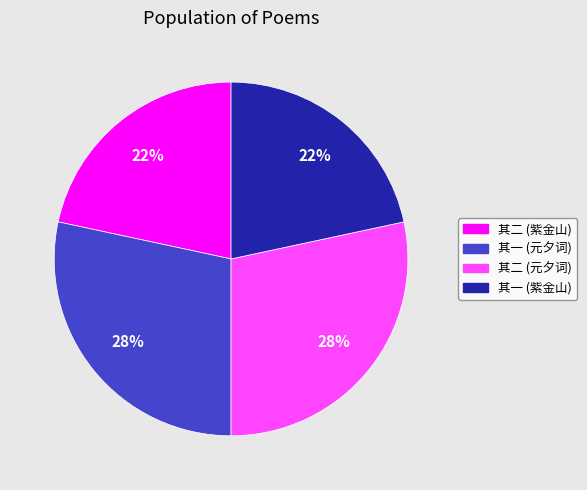

Is there any slice that represents more than half of the pie?

No